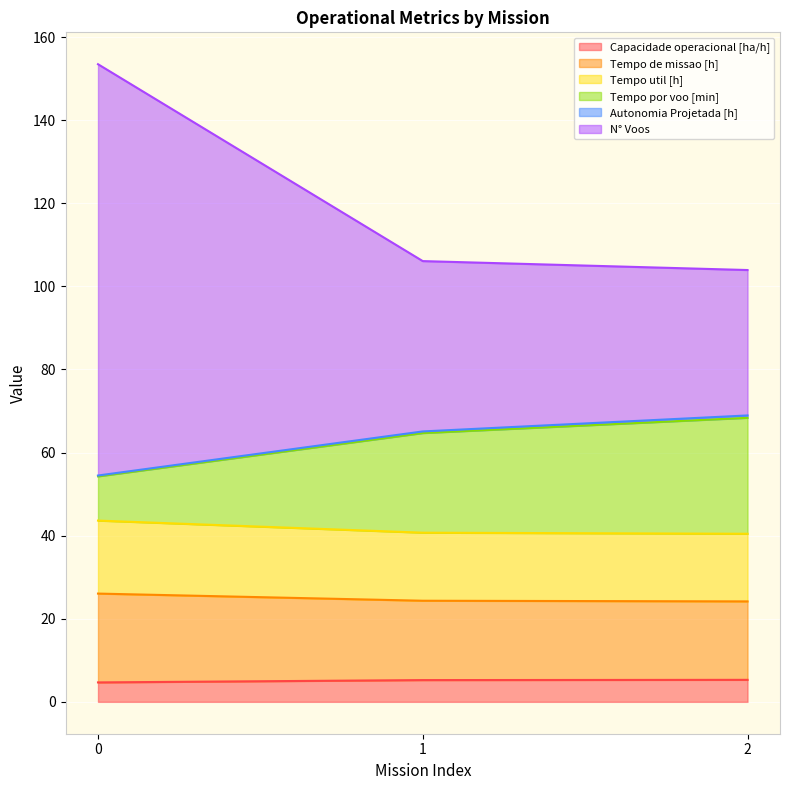

At which label is N° Voos closest to 128?

1